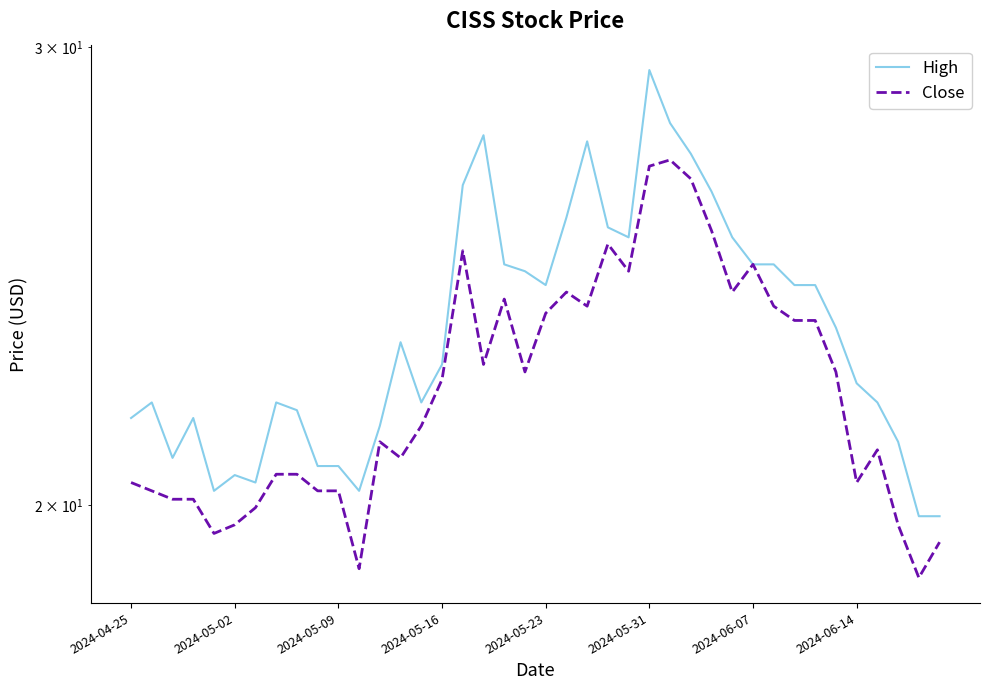

At which category does Close reach its first local peak?

12